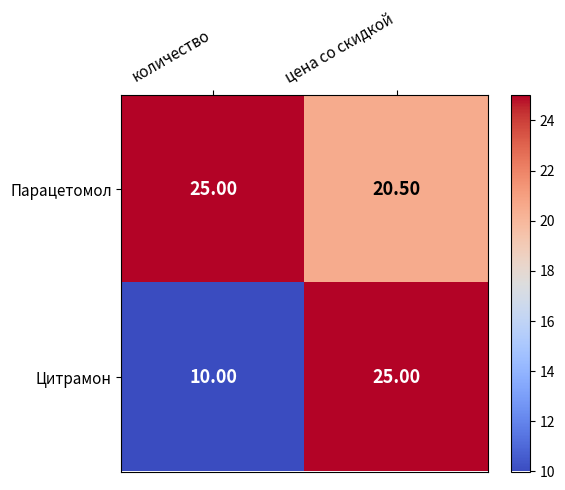

Rank the series by their average value, from lowest to highest.

Цитрамон, Парацетомол